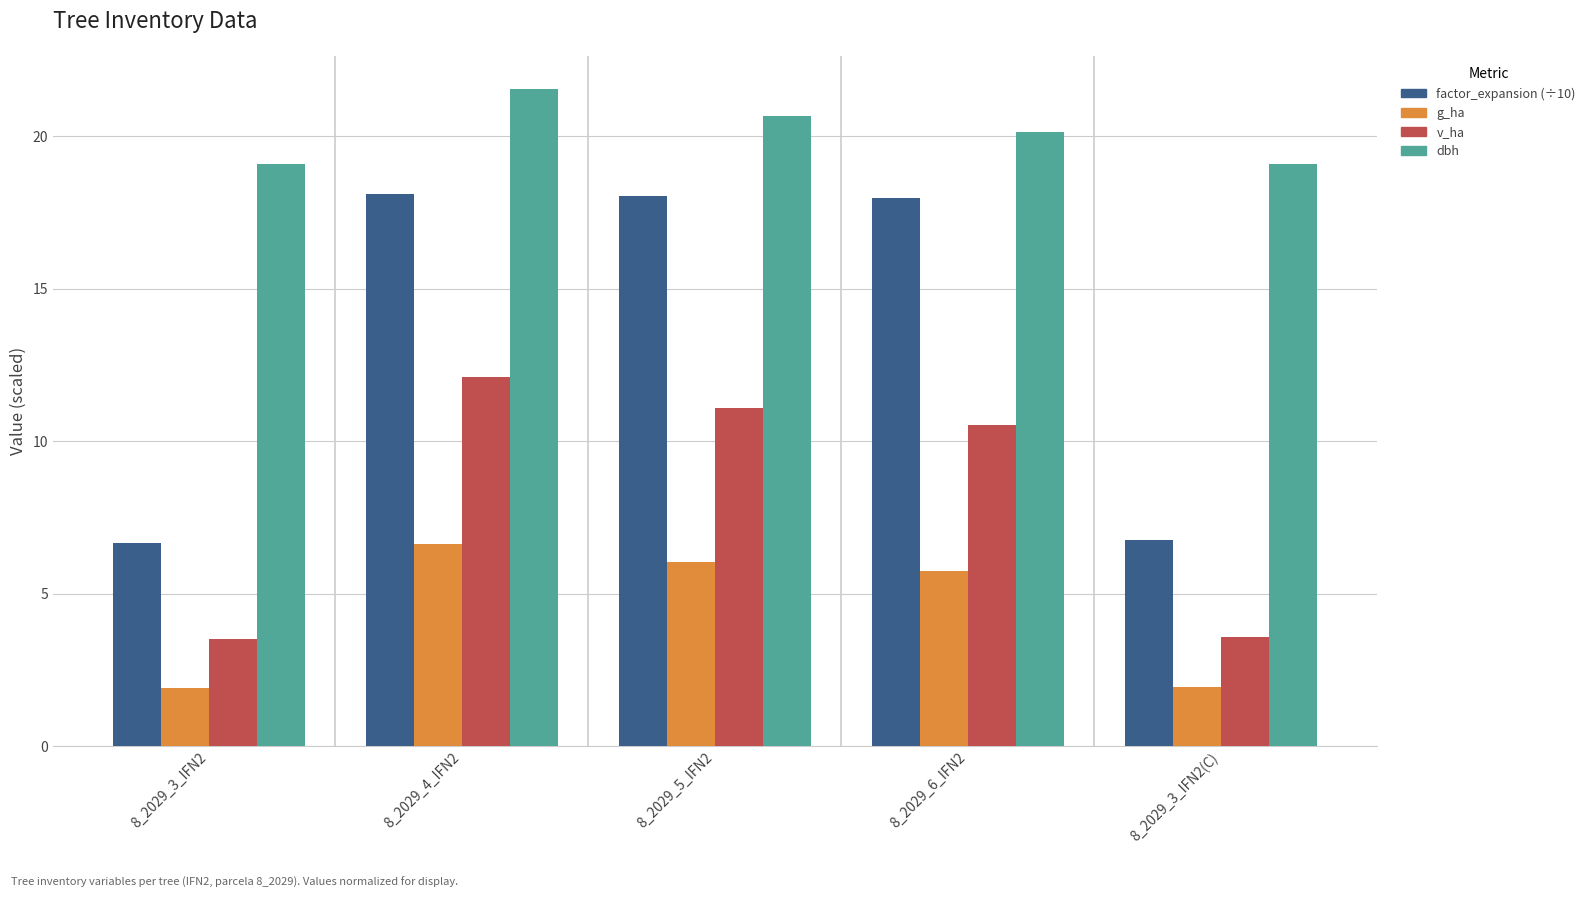

Which label corresponds to the largest value in the chart?

8_2029_4_IFN2